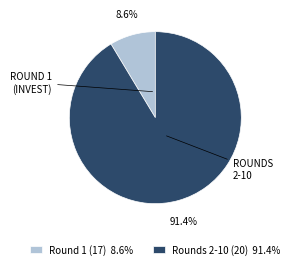

Is the sum of Rounds 2-10 (20) 91.4% and Round 1 (17) 8.6% greater than half?

Yes